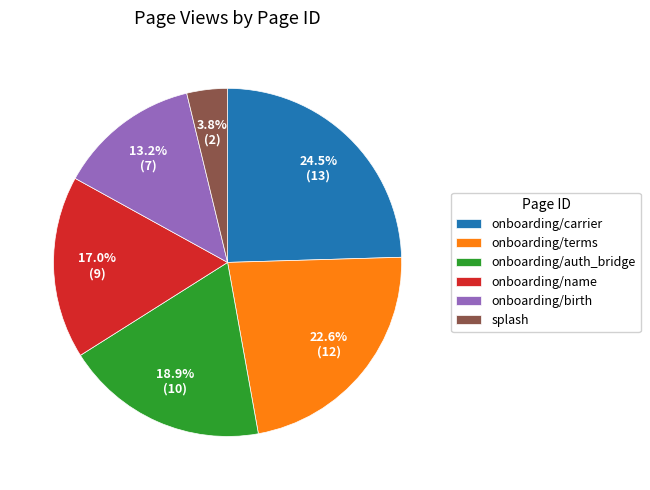

To the nearest percent, what is the combined percentage of onboarding/carrier and onboarding/auth_bridge?

43%